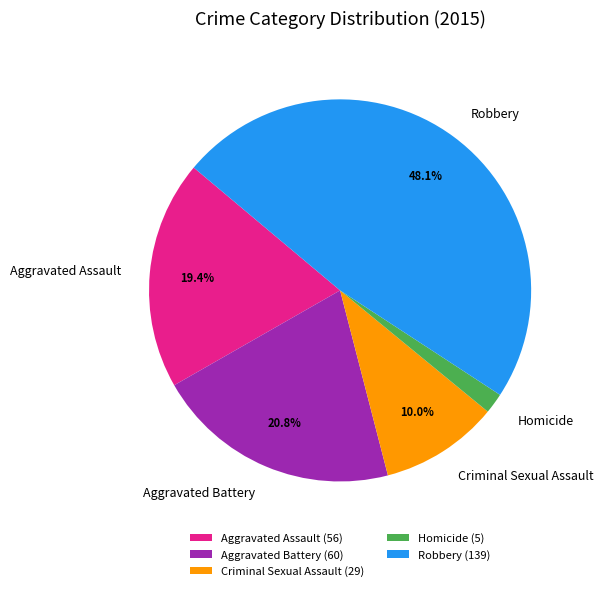

How many segments does this pie chart have?

5